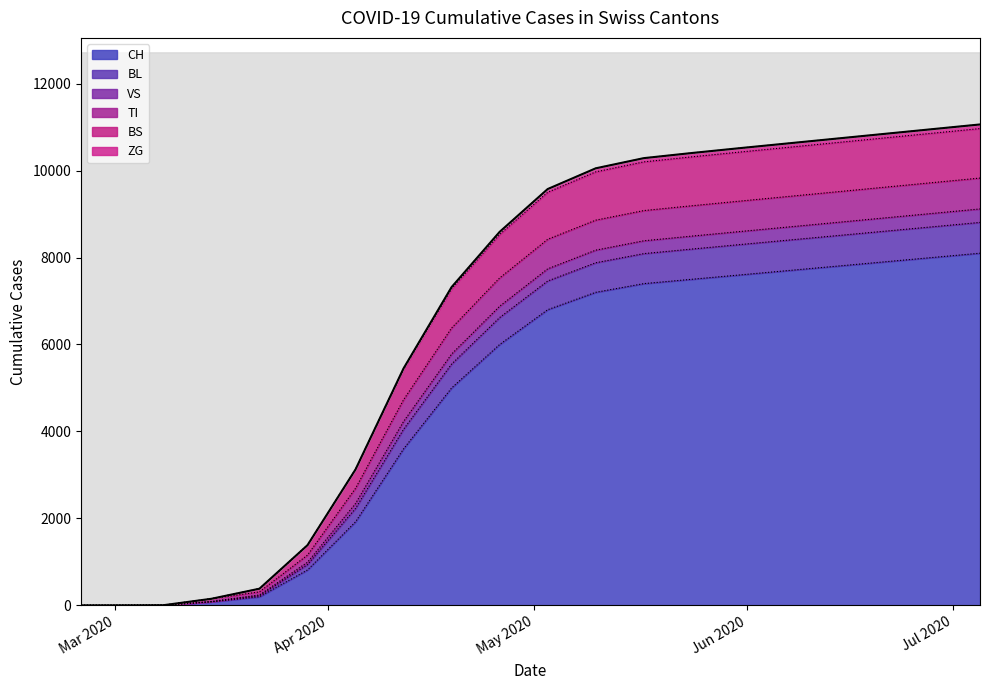

True or false: ZG has more than 2 points higher than both neighbors.

False